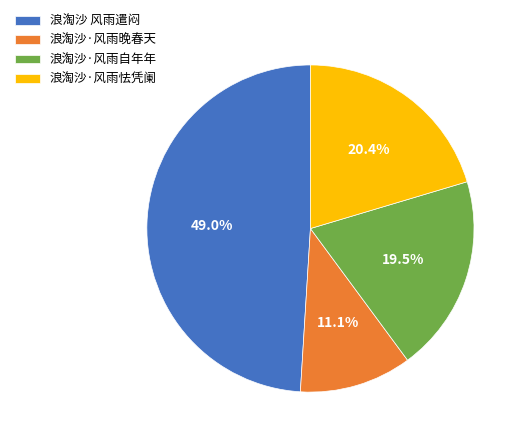

Between 浪淘沙·风雨晚春天 and 浪淘沙·风雨怯凭阑, which is larger?

浪淘沙·风雨怯凭阑